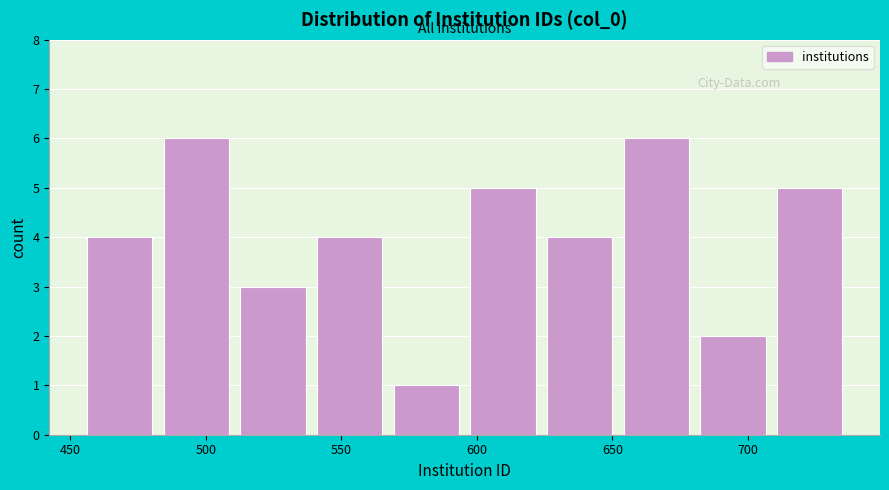

Reading left to right, list every bar in this chart as the range it spans on the x-axis followed by its height. Neither the bar edges nor the heights are printed on the chart, so give them approximately, as read against the axes.

455 to 480: 4
480 to 510: 6
510 to 540: 3
540 to 565: 4
565 to 595: 1
595 to 625: 5
625 to 650: 4
650 to 680: 6
680 to 710: 2
710 to 735: 5